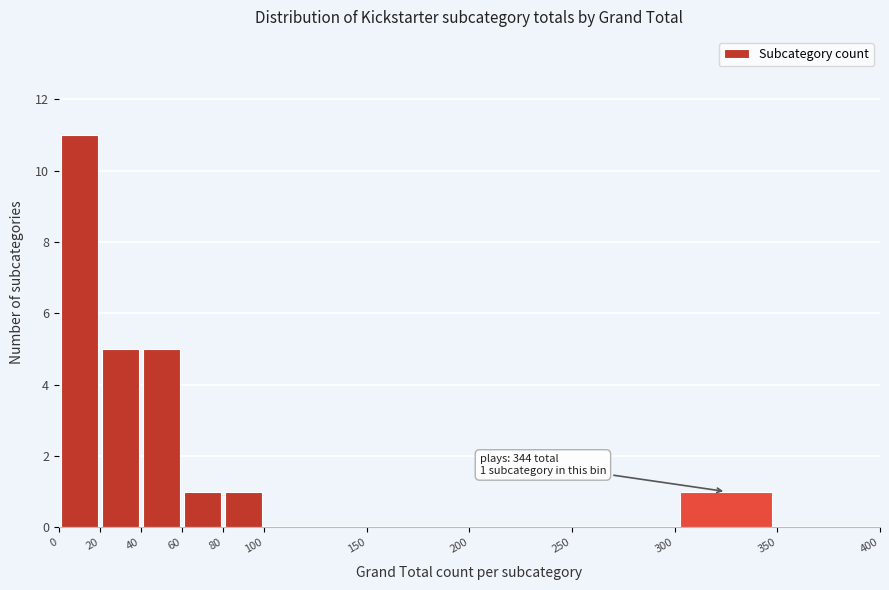

Which range on the x-axis has the tallest bar?

0 to 20